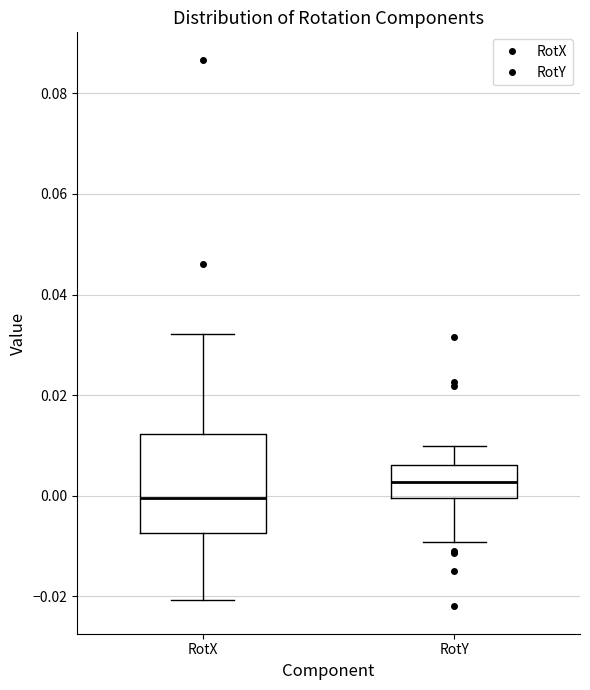

Reading left to right, read every box against the y-axis: the position of its median line, the range the box covers, and the ends of its whiskers. The values are not printed on the chart, so give them approximately, as read against the axis.

RotX: median 0.000, box -0.008 to 0.012, whiskers -0.020 to 0.032
RotY: median 0.002, box 0.000 to 0.006, whiskers -0.010 to 0.010